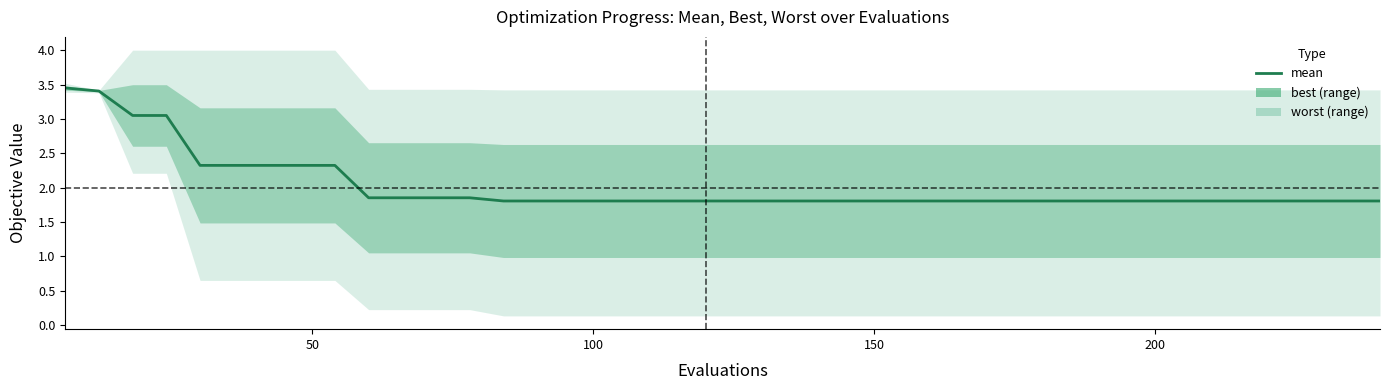

The value at 16 is 1.0. True or false?

False